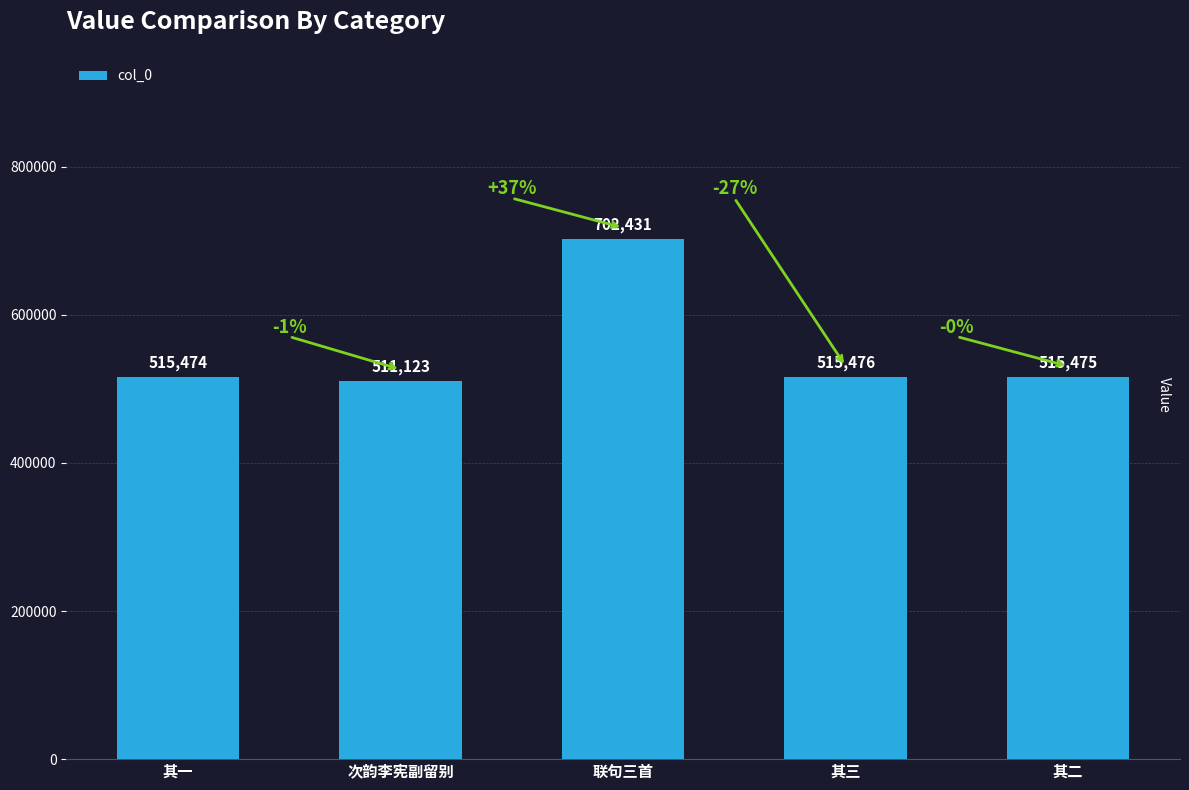

Which label corresponds to the largest value in the chart?

联句三首